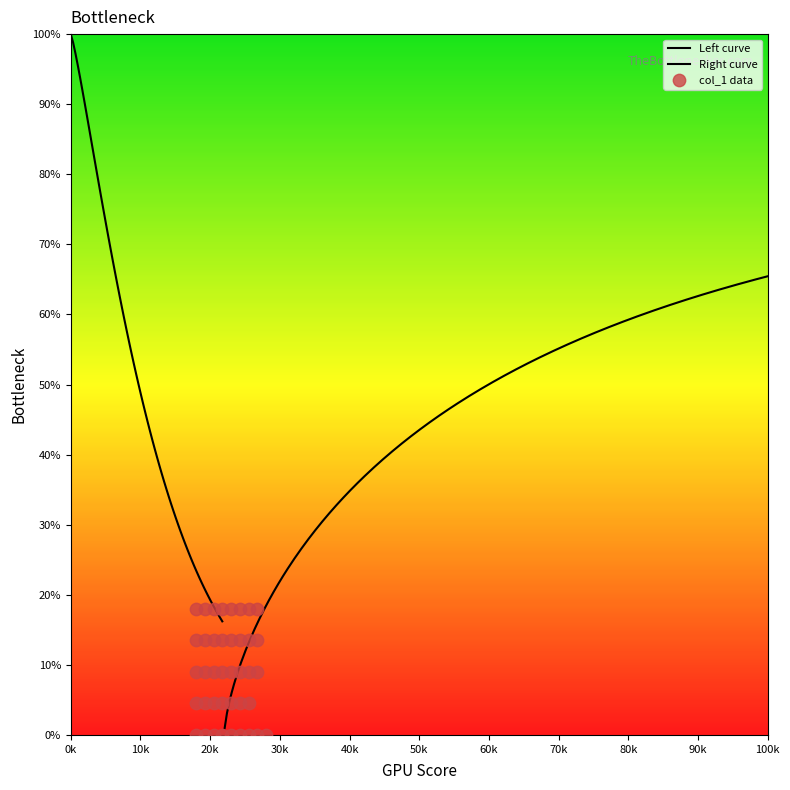

Between 77 and 72, which is larger?

77